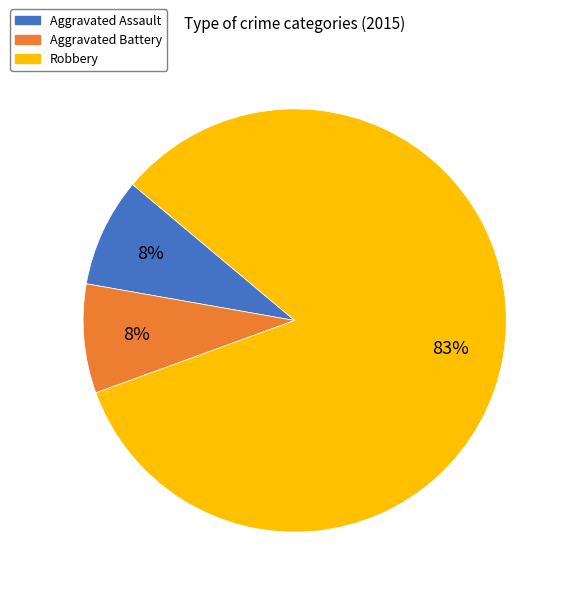

To the nearest percent, what is the combined percentage of Robbery and Aggravated Assault?

92%